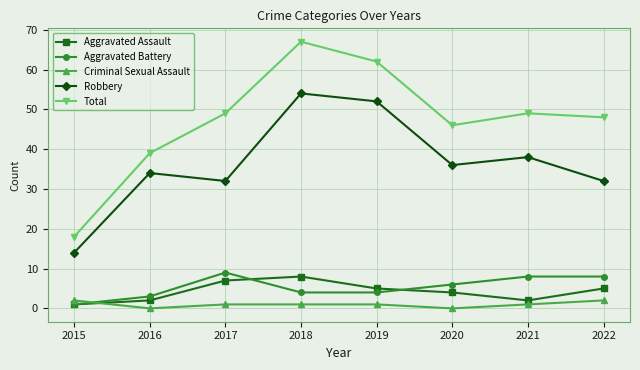

List the series in order of their peak value, highest first.

Total, Robbery, Aggravated Battery, Aggravated Assault, Criminal Sexual Assault